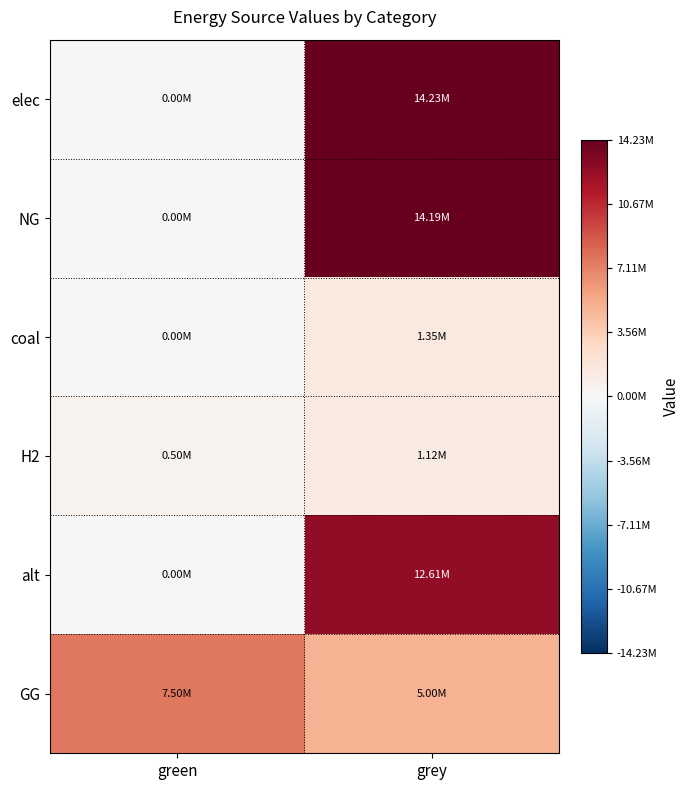

Reading left to right, transcribe all the data shown in this chart.

elec: green=0.0	grey=14225021.5
NG: green=0.0	grey=14188277.8
coal: green=0.0	grey=1350860.1
H2: green=500000.0	grey=1115888.4
alt: green=0.0	grey=12606226.3
GG: green=7500000.0	grey=5000000.0